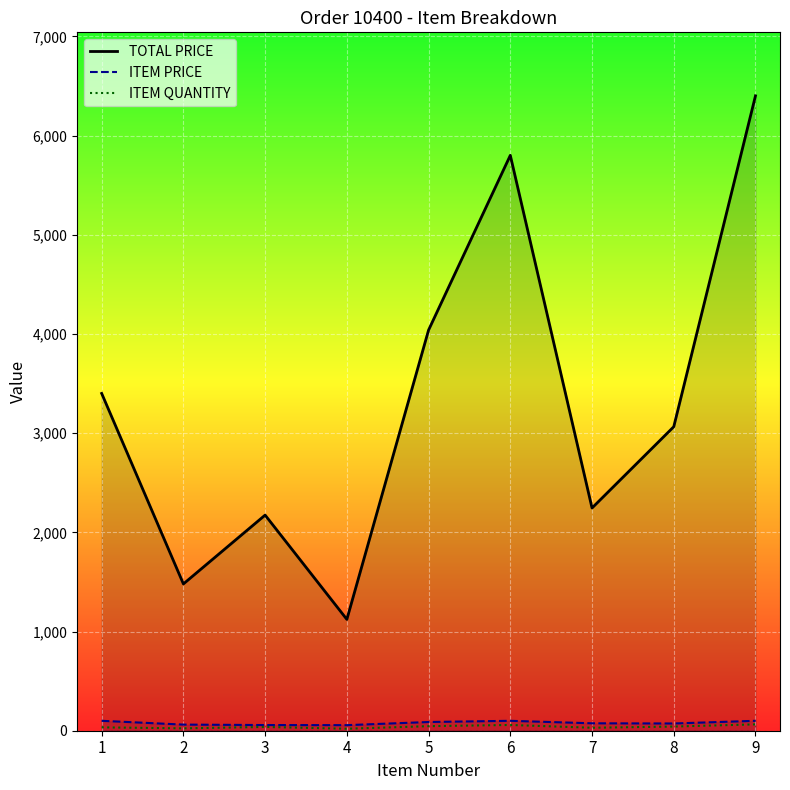

The ITEM PRICE series shows 74.8 at 7. True or false?

True